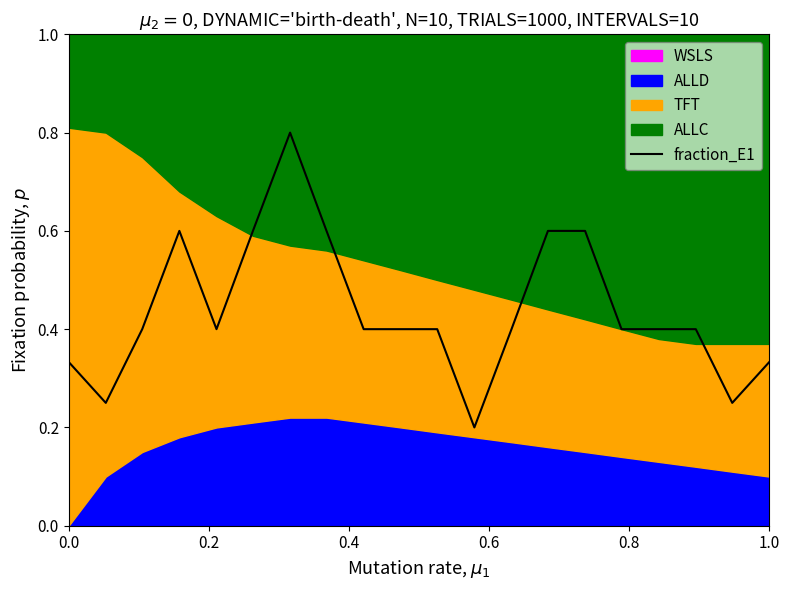

What is the minimum value shown in the chart?

0.2